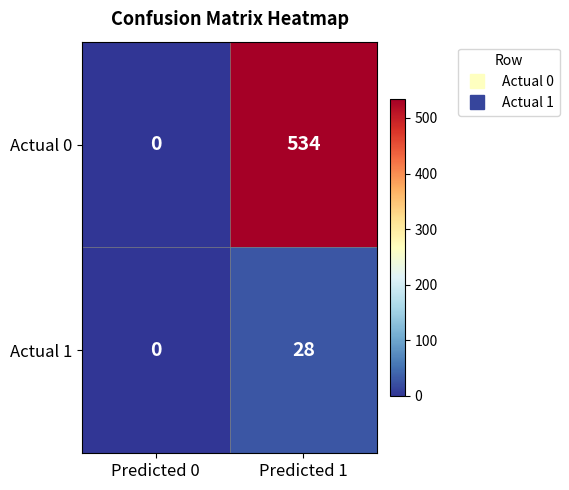

What is the approximate value of Actual 0 at Predicted 1?

534